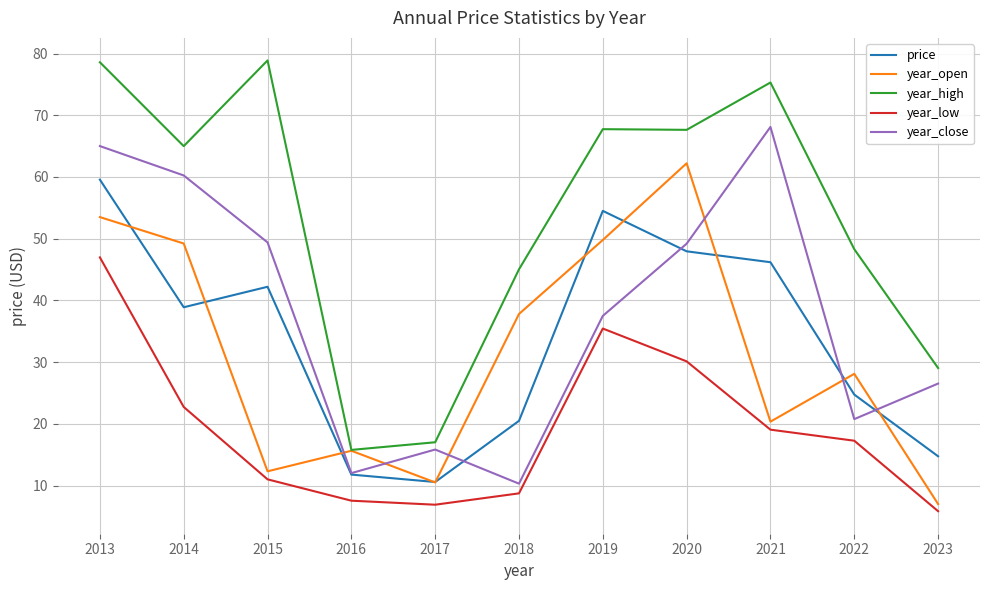

The year_low series shows 10.3 at 2020. True or false?

False